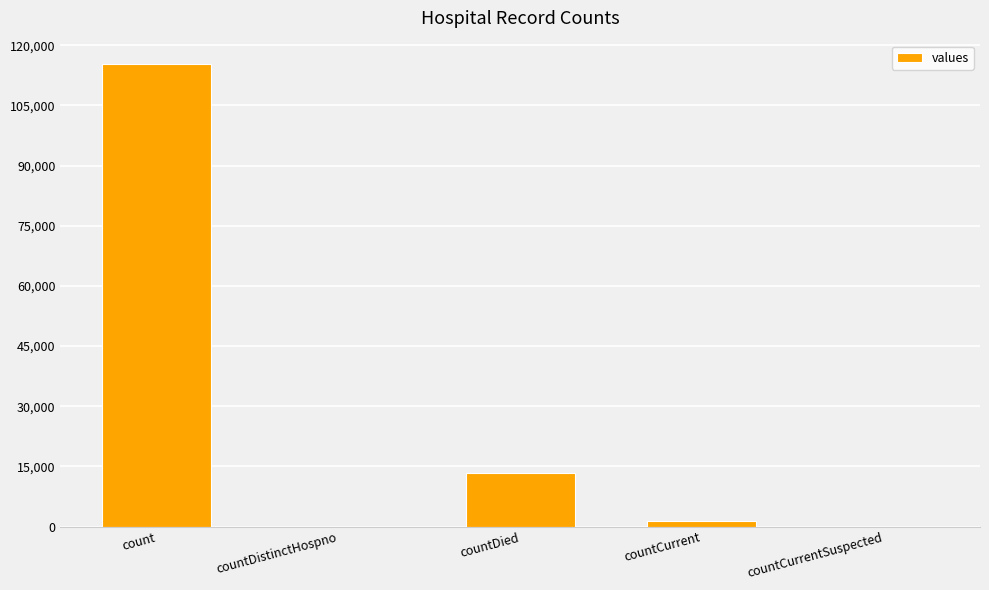

What is the average value?

26021